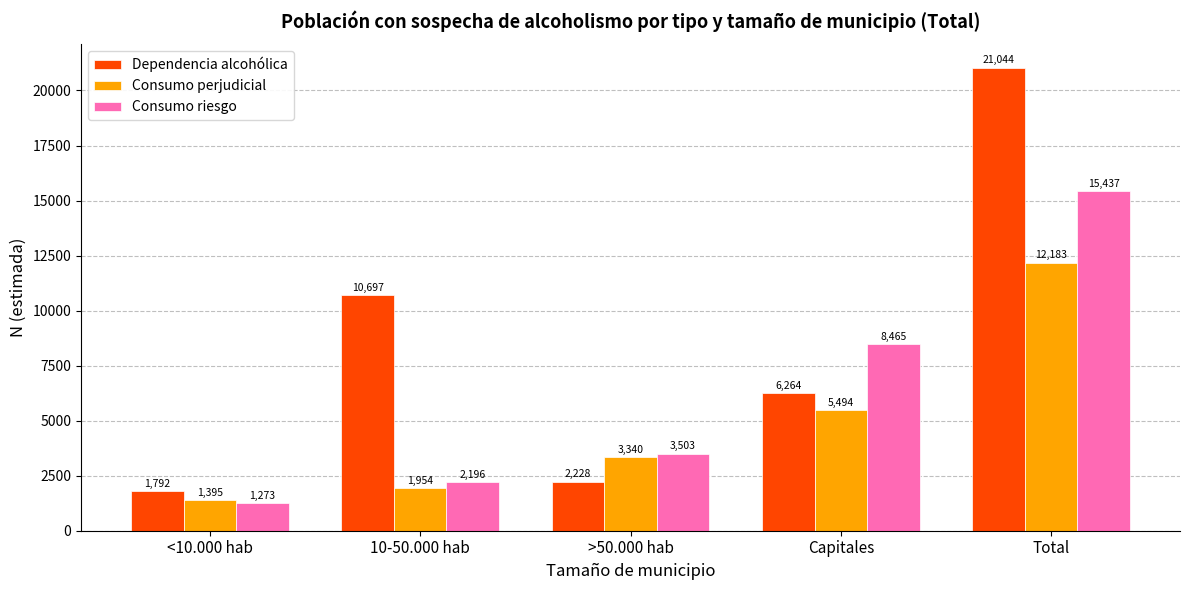

List the series in order of their overall mean, highest first.

Dependencia alcohólica, Consumo riesgo, Consumo perjudicial